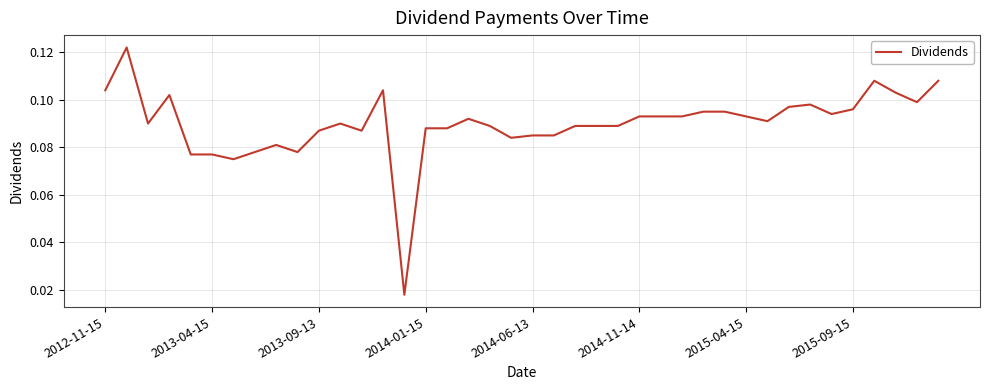

How many lines are shown in the chart?

1